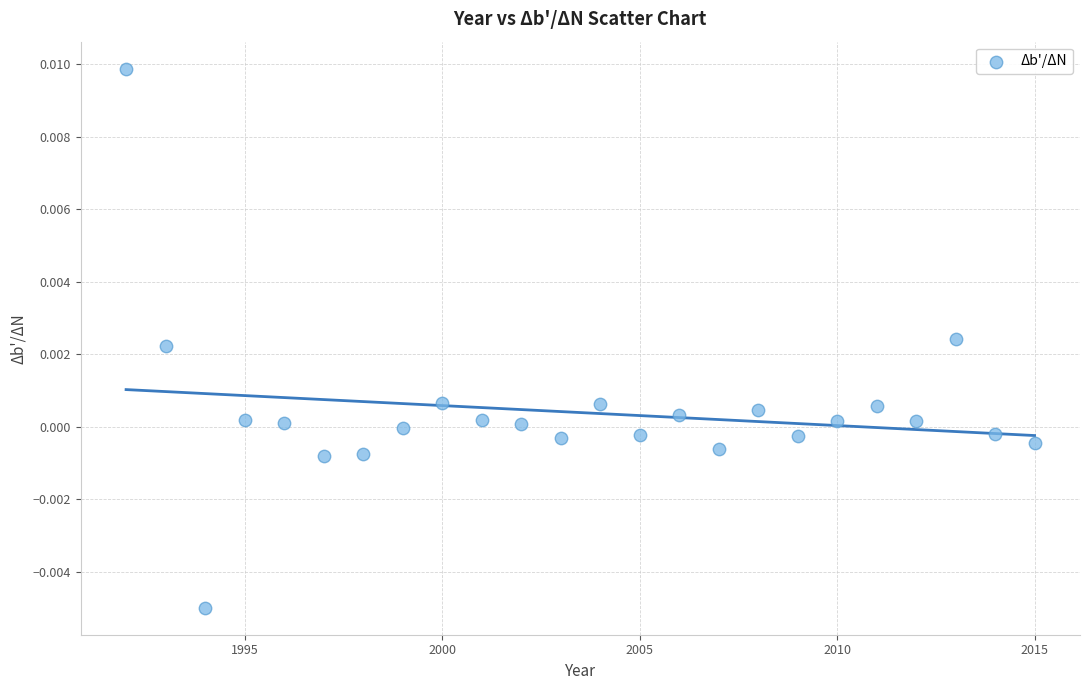

What is the range of X values (max minus min)?

23.0